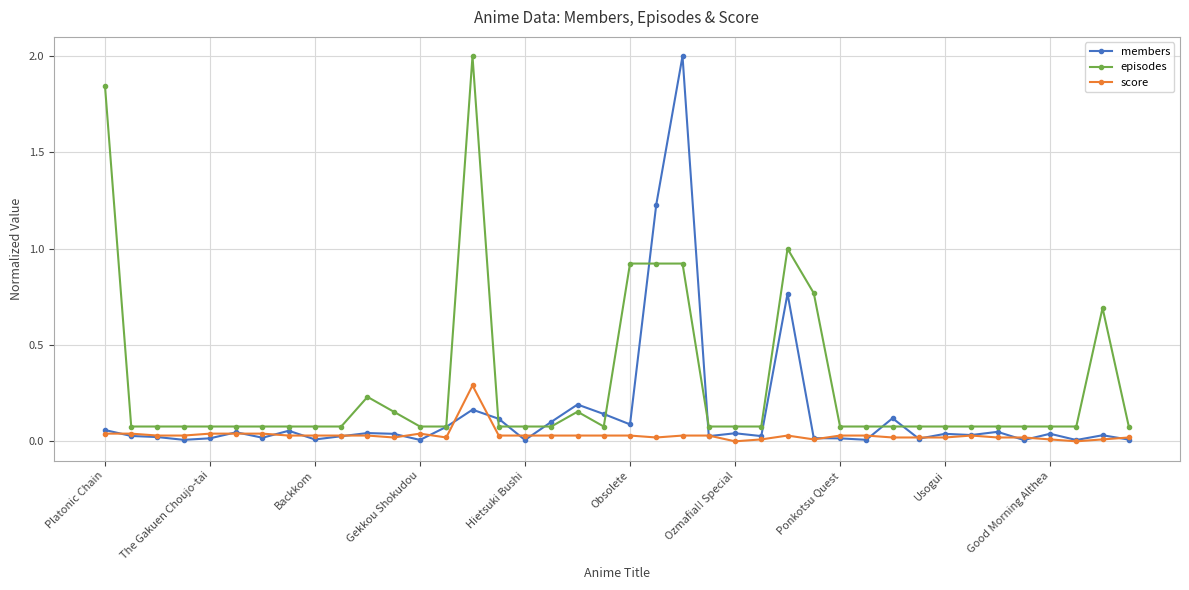

Rank the series by their average value, from lowest to highest.

score, members, episodes